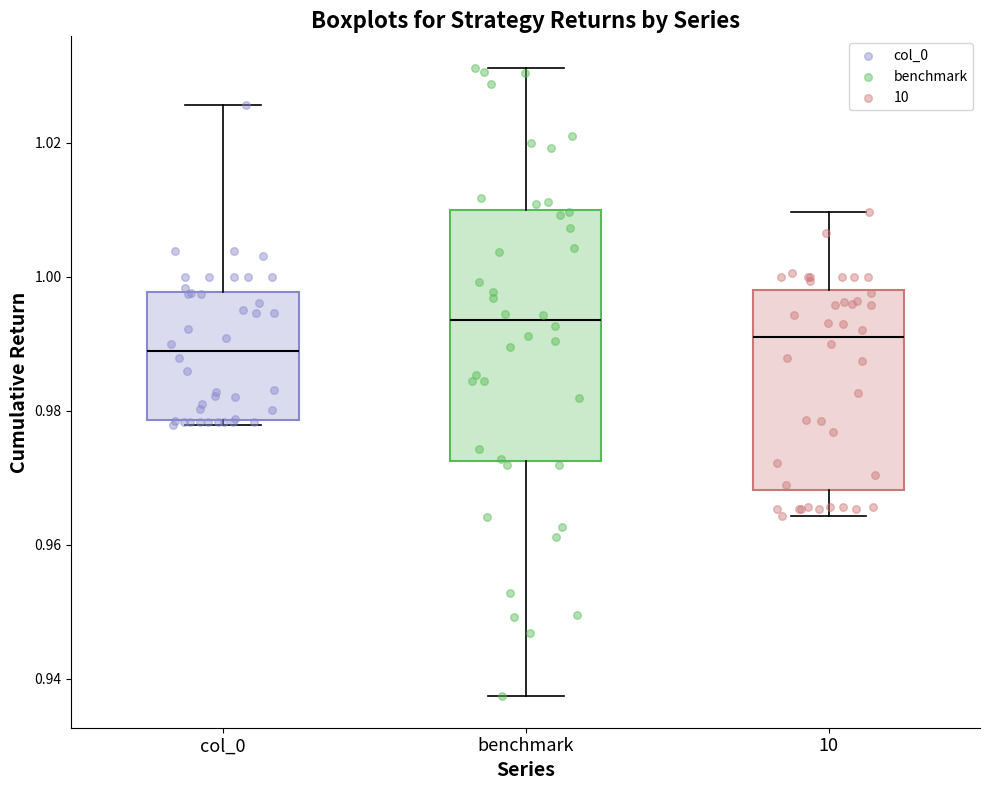

Where is the upper edge of the box for 10 on the y-axis? The values are not printed on the chart, so give them approximately, as read against the axis.

0.998